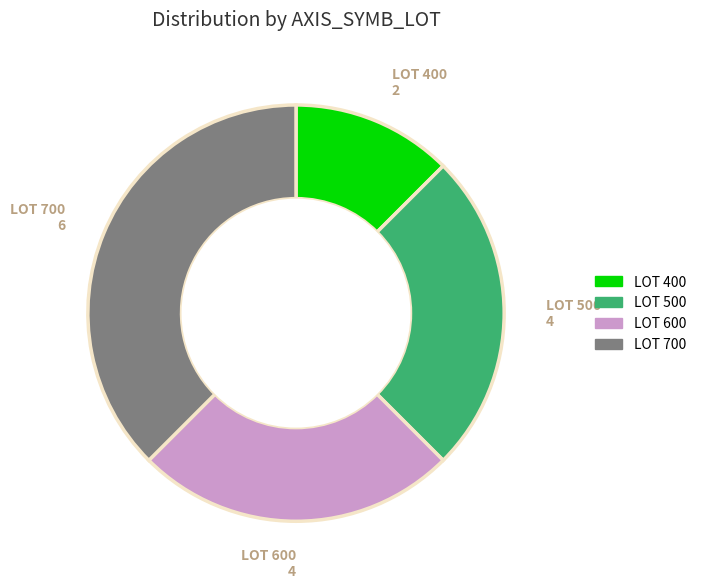

Does LOT 700 represent more than half of the total?

No